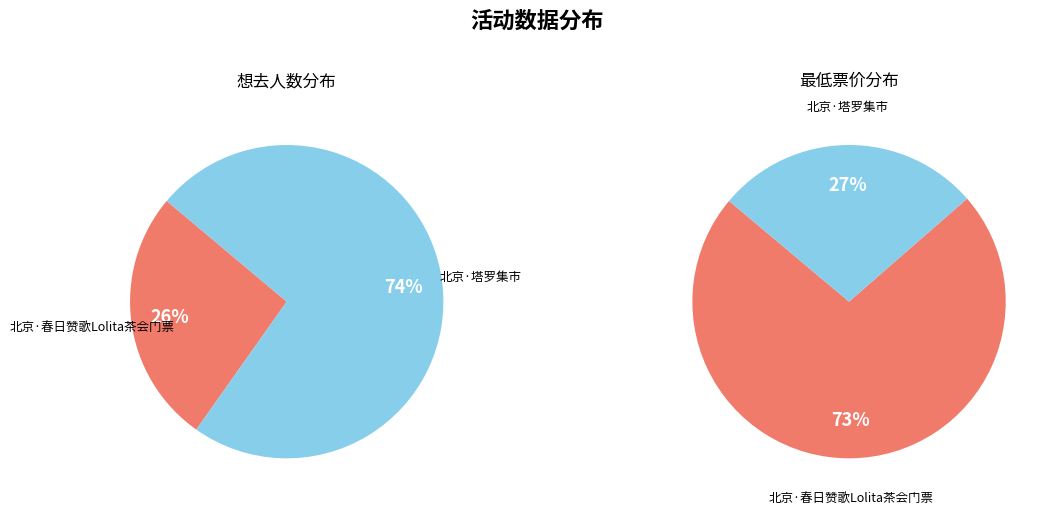

To the nearest percent, what portion does 北京·塔罗集市 represent?

74%